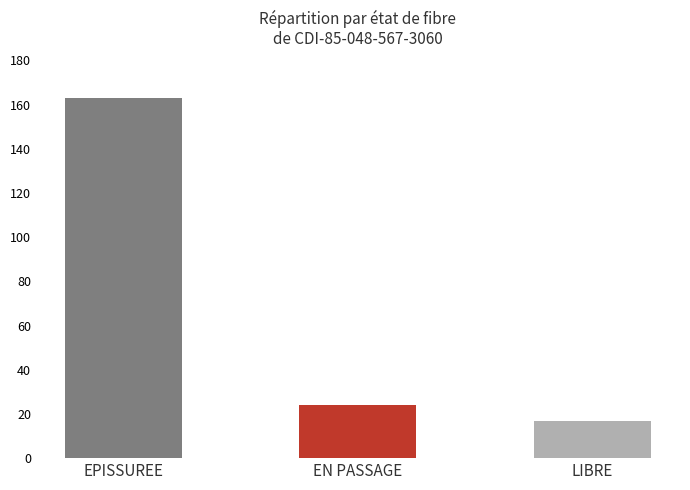

How many bars are there in total?

3